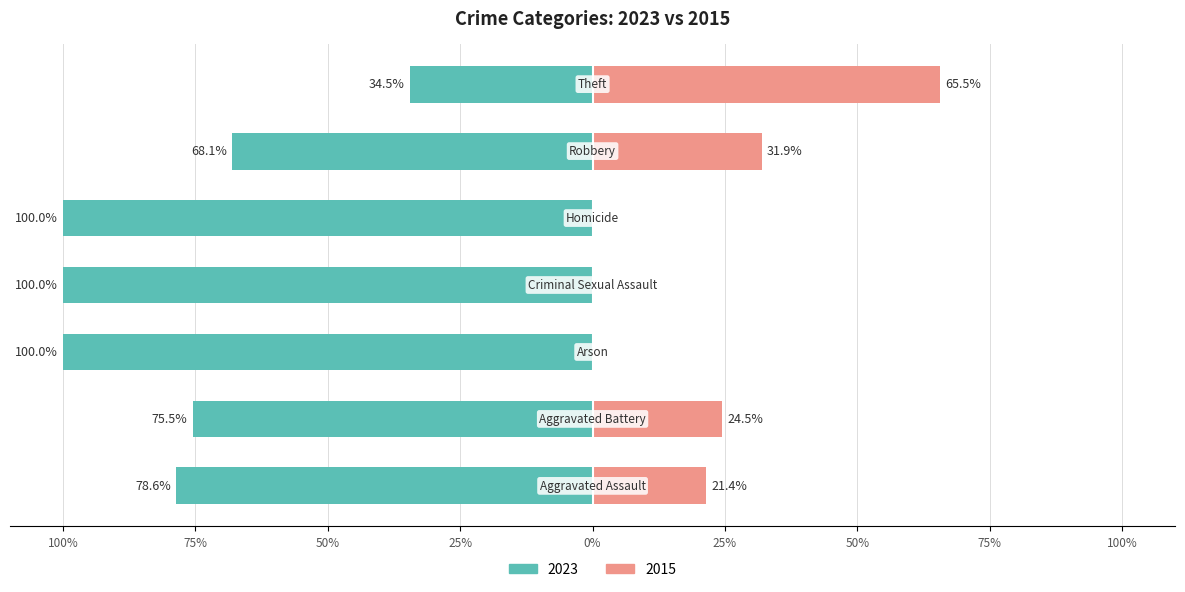

What is the label of the 3rd bar from the right?

Homicide